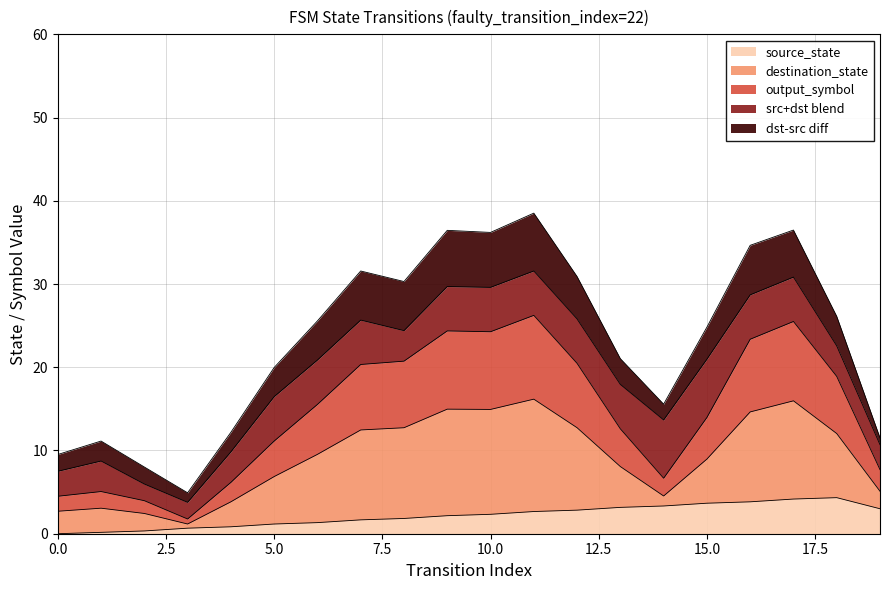

What is the highest value of the source_state series?

4.3